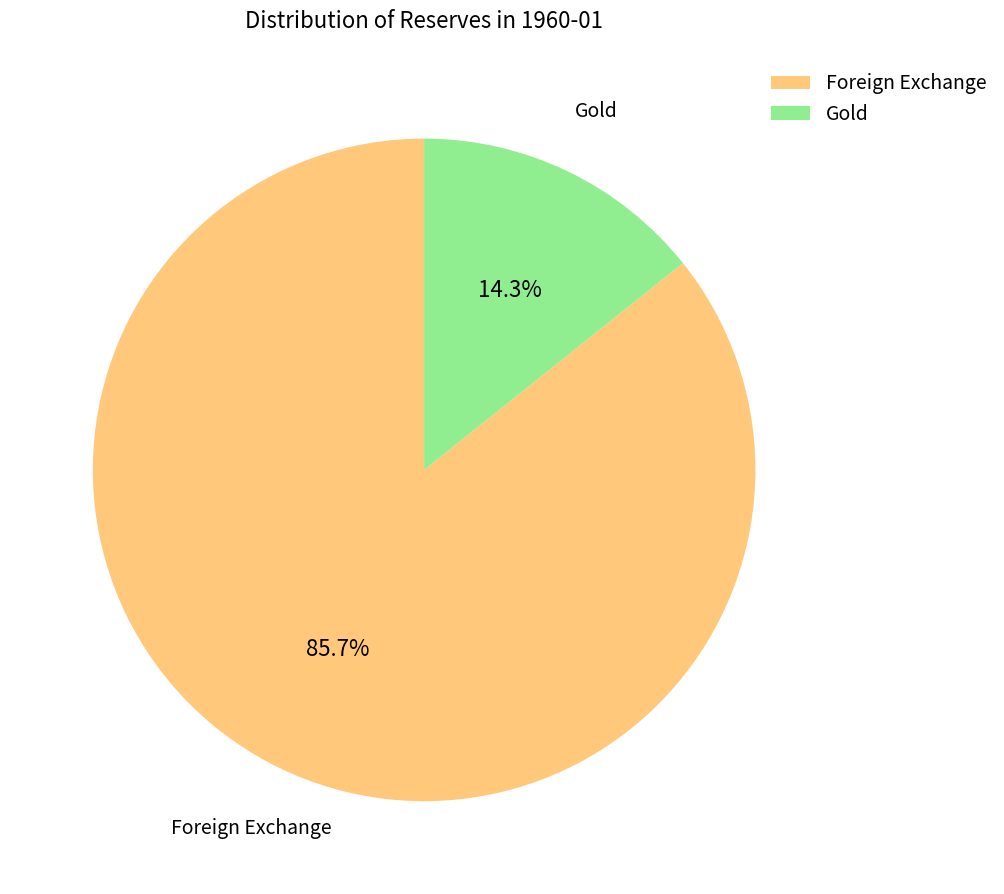

What is the smallest slice in the pie chart?

Gold